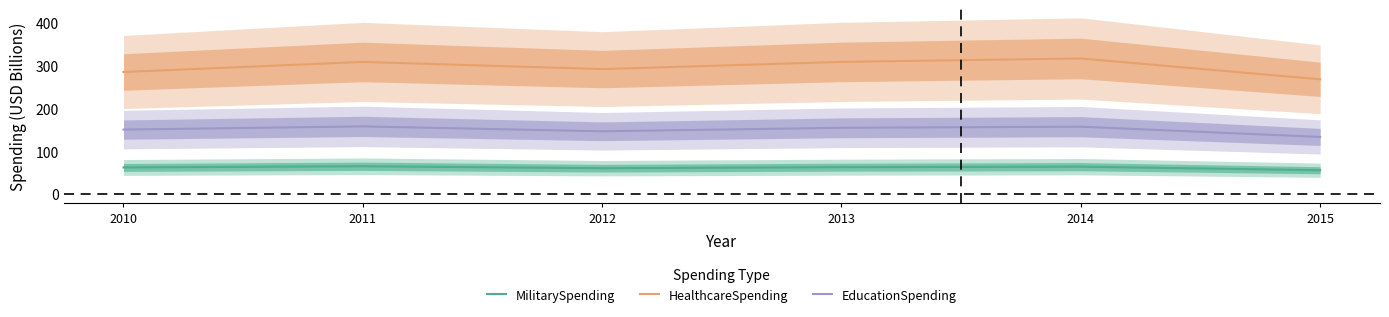

What is the difference between the maximum and minimum values in the HealthcareSpending series?

48.8